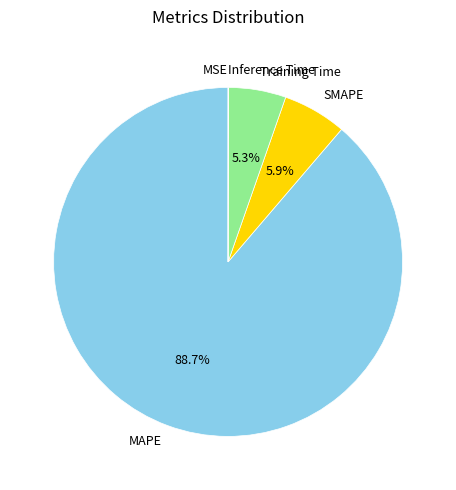

To the nearest percent, what percentage of the pie is MAPE?

89%